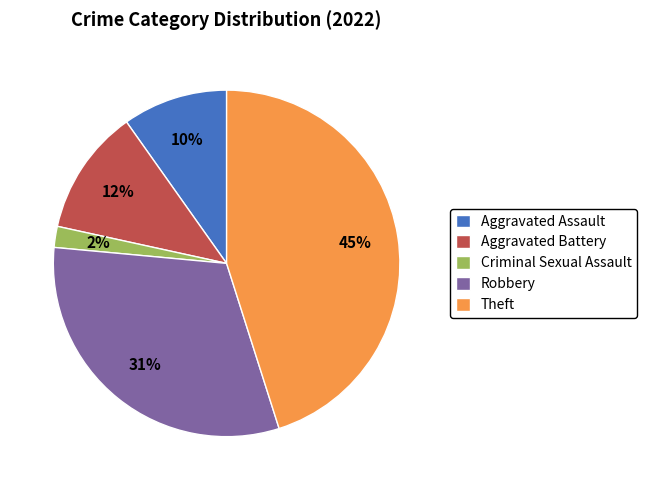

Rank the categories by value from highest to lowest.

Theft, Robbery, Aggravated Battery, Aggravated Assault, Criminal Sexual Assault